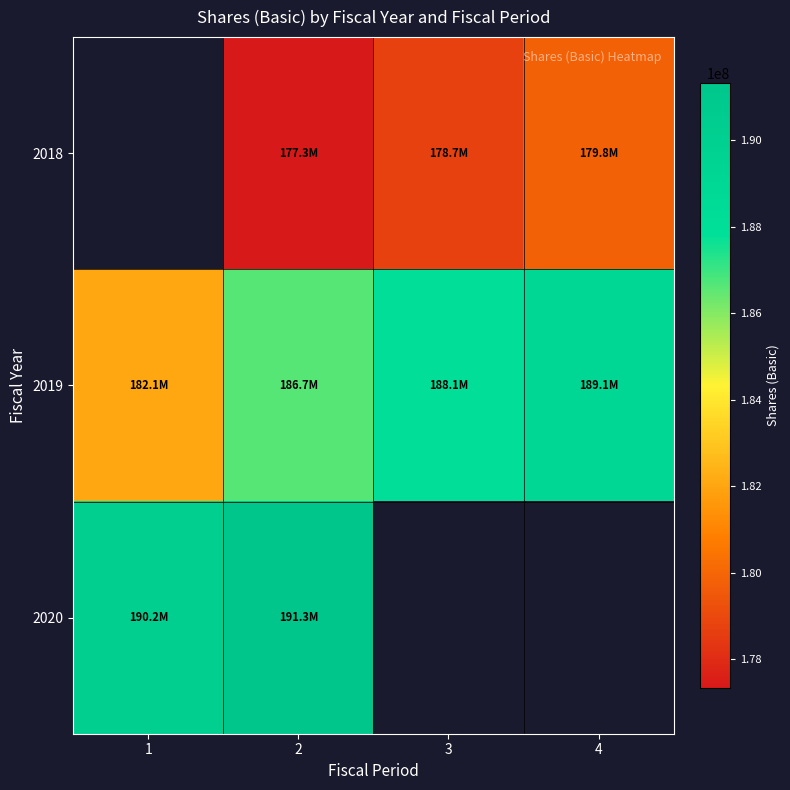

Which series has the largest total across all categories?

2019